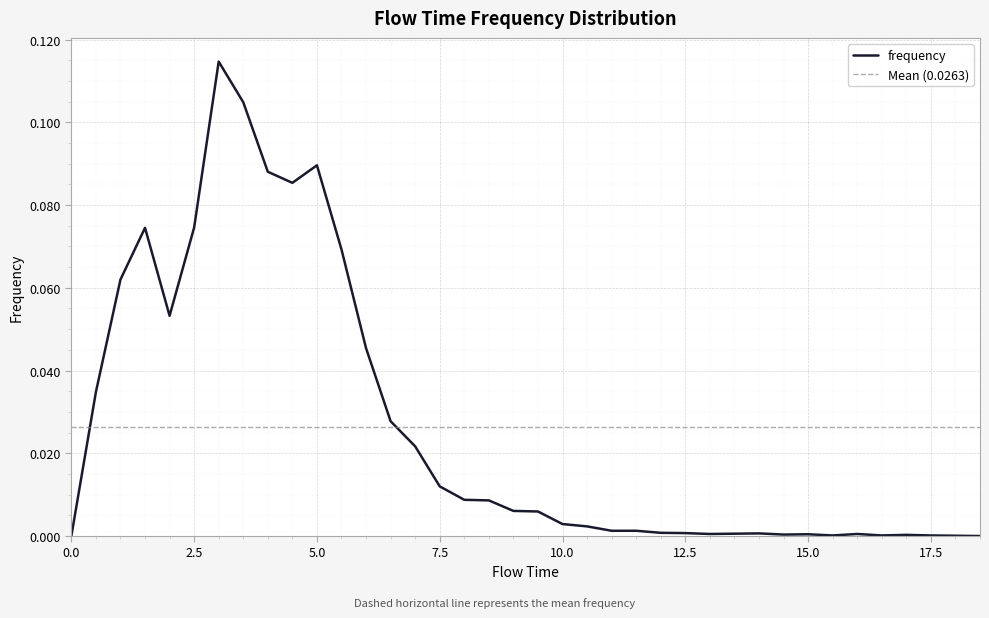

At which category does the chart reach its peak across all series?

3.0